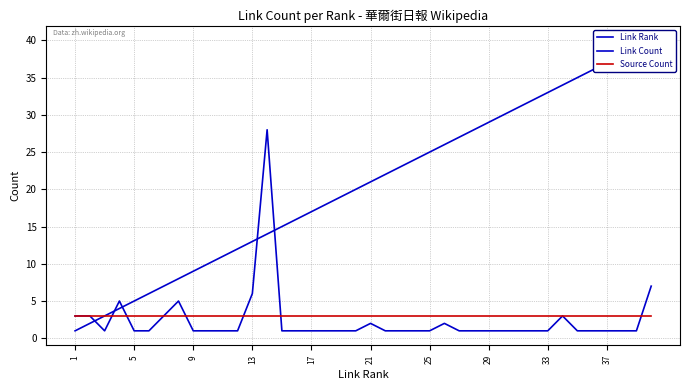

At which category does the chart reach its minimum across all series?

1